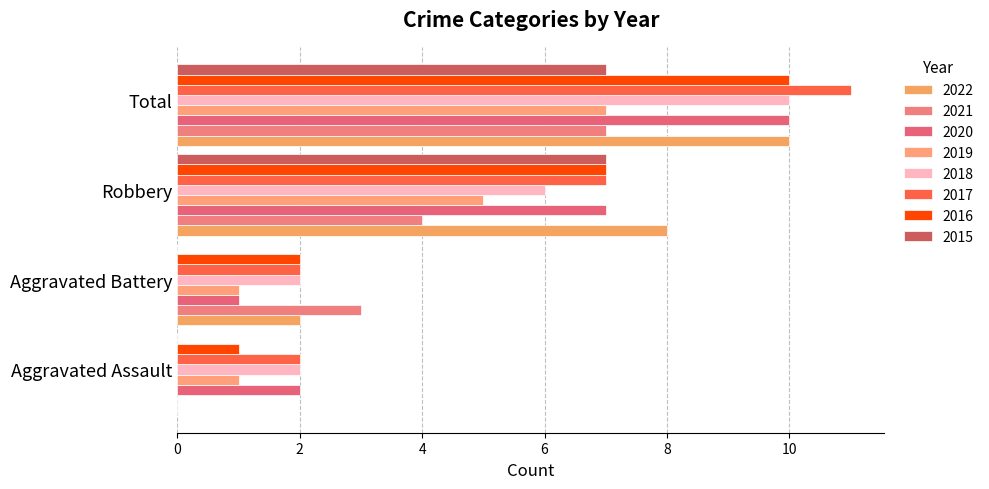

Count the number of data series in this chart.

8